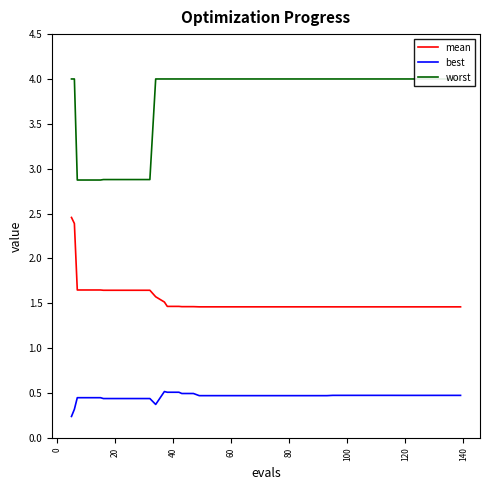

How many values in the worst series are below 3?

8